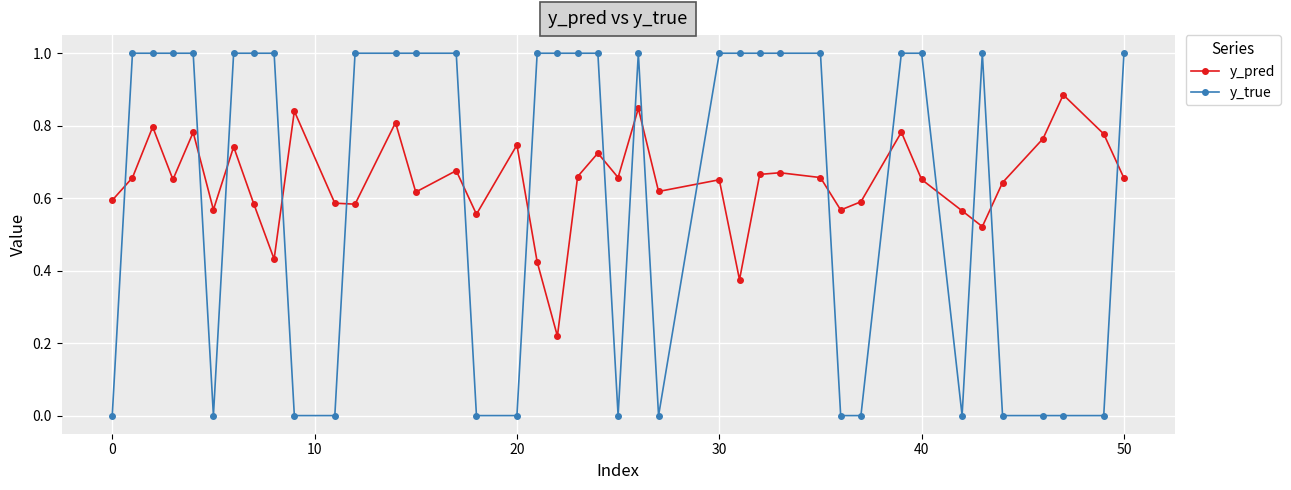

Which series ends up on top after the final intersection of y_pred and y_true?

y_true